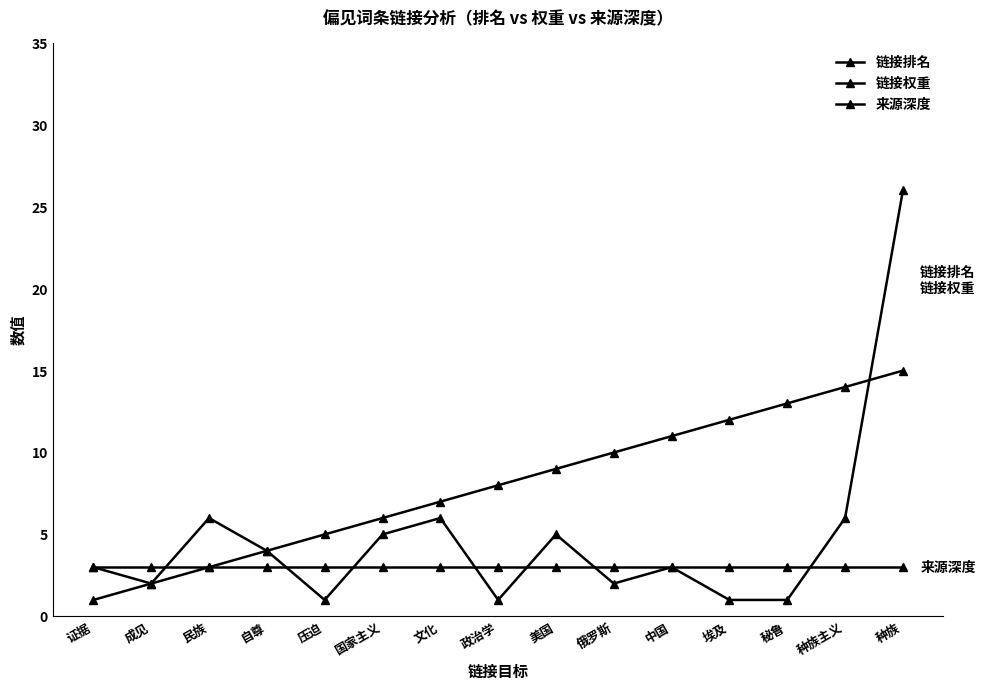

Does the chart have visible grid lines?

No